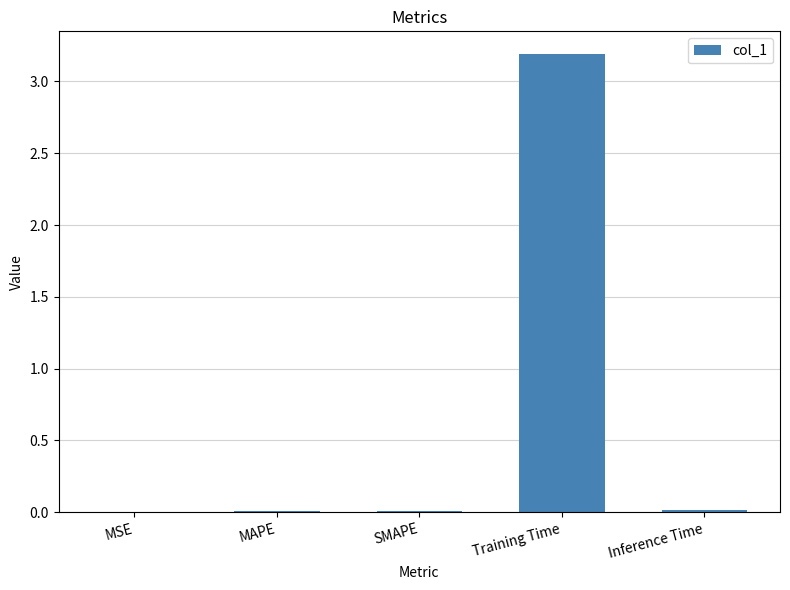

Which category has the highest value across all series?

Training Time